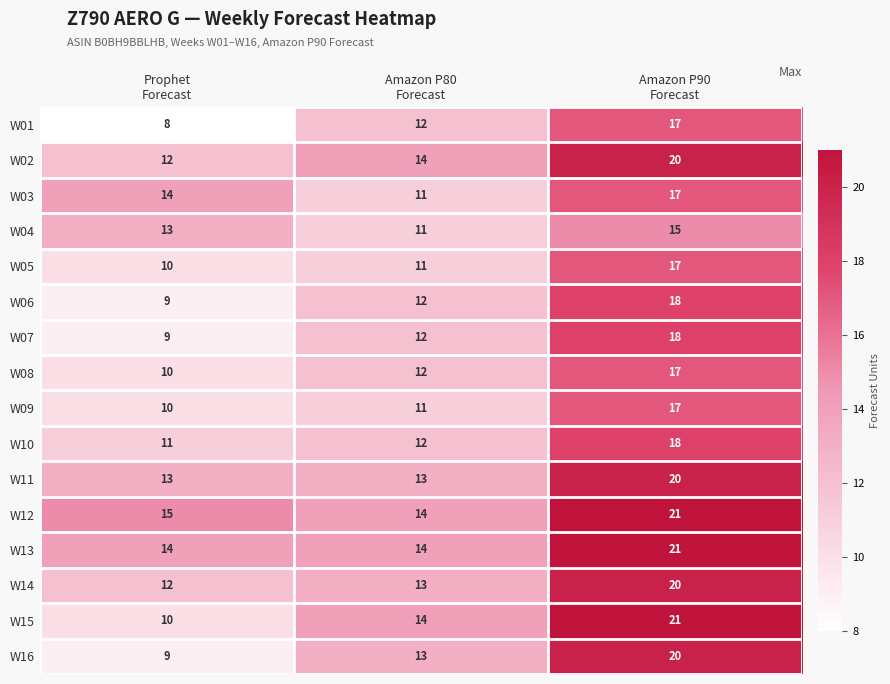

What is the sum of all W03 values?

42